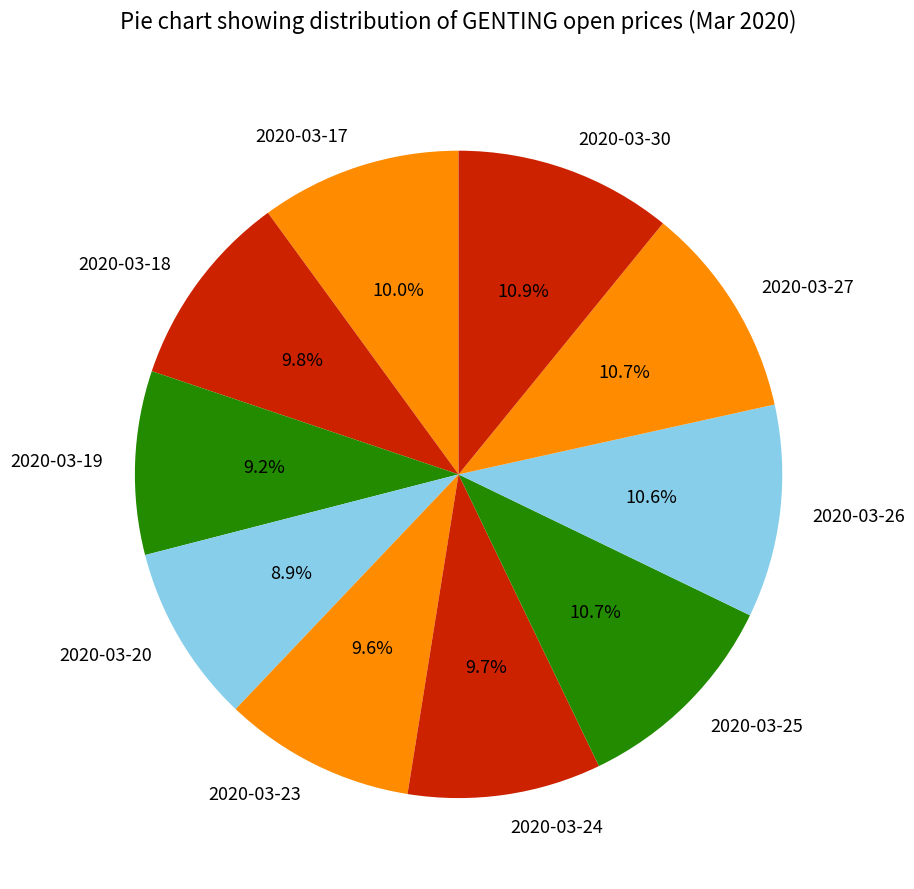

How many segments does this pie chart have?

10